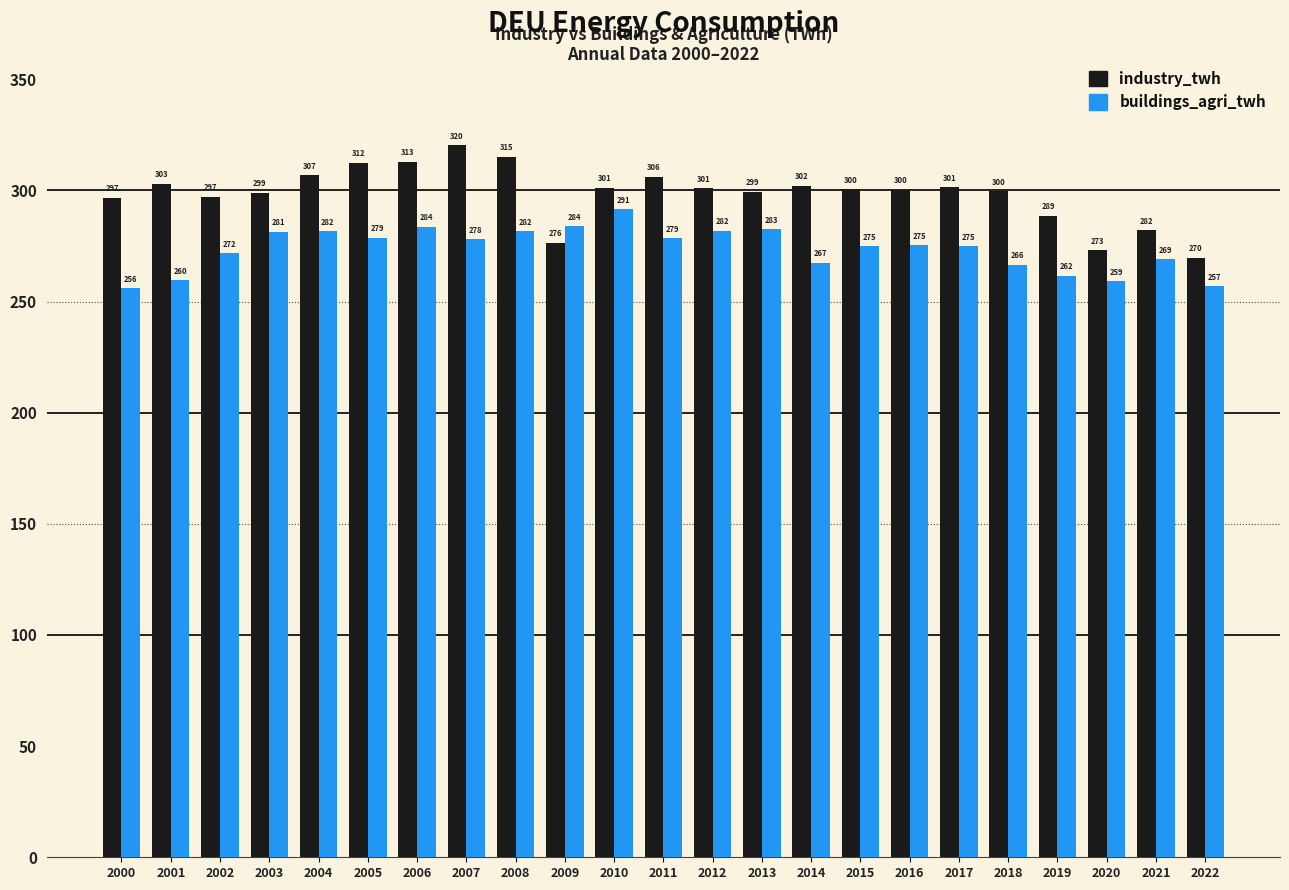

Between 2001 and 2011, which series saw the biggest shift?

buildings_agri_twh